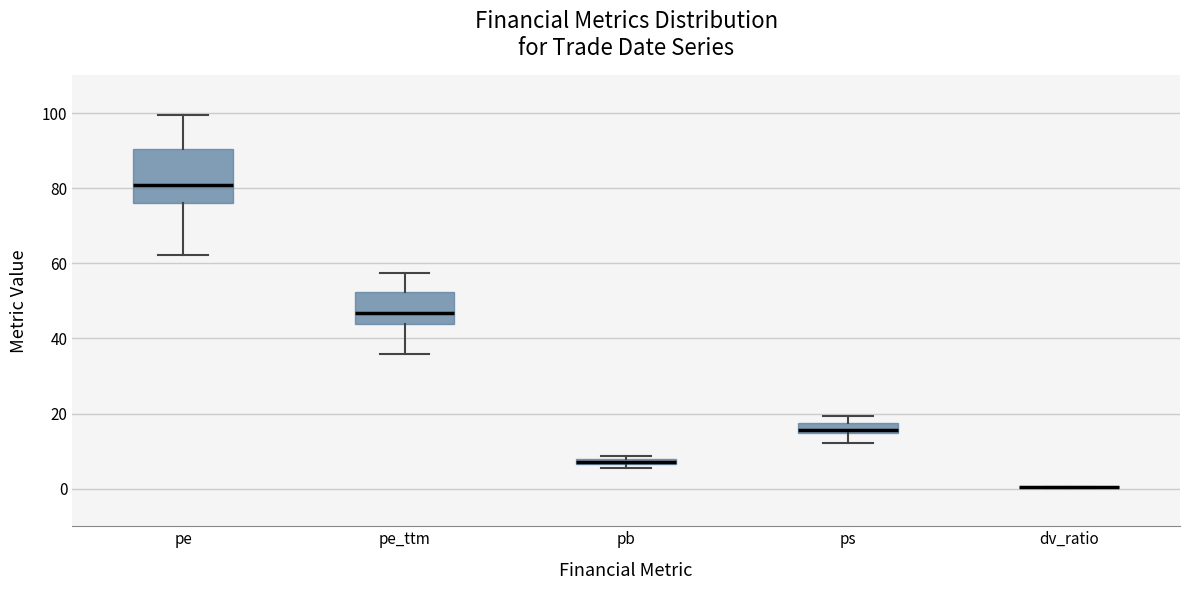

Which box is the tallest, from its lower edge to its upper edge?

pe